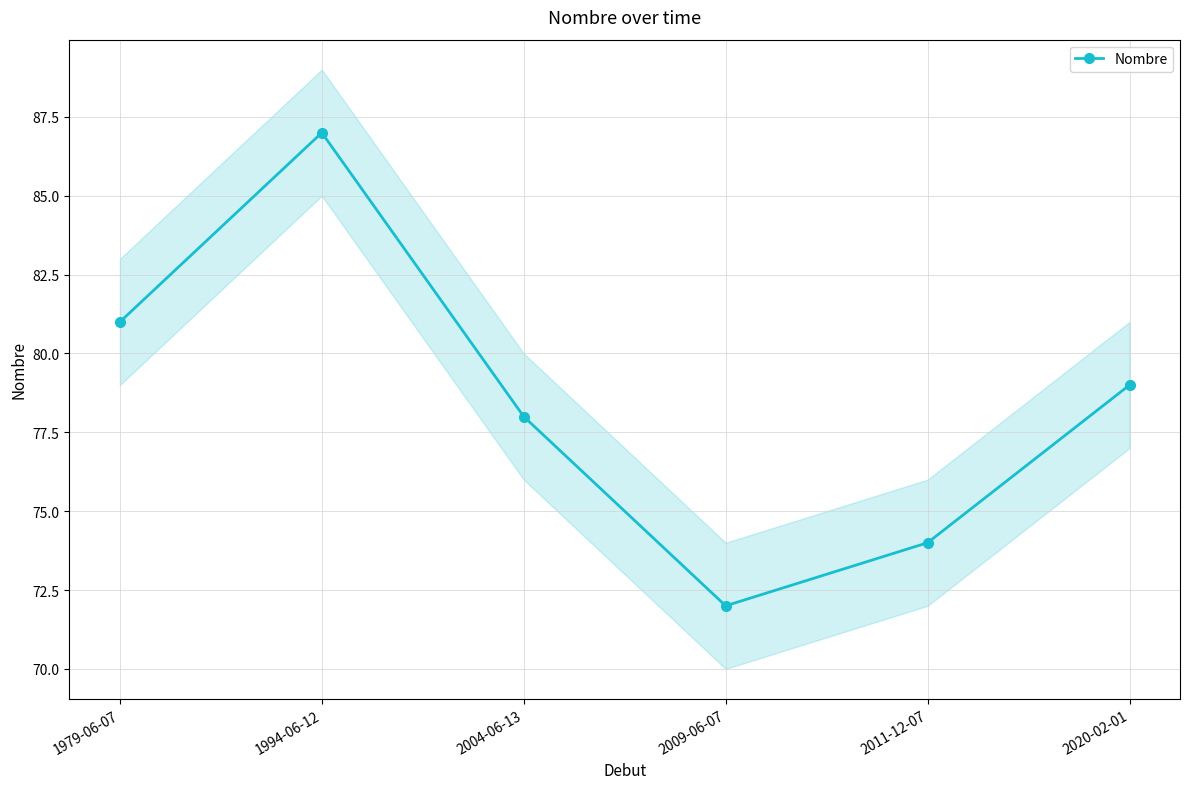

Count the number of data series in this chart.

1